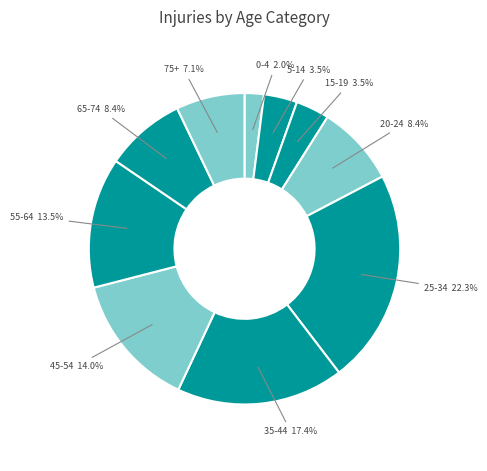

Approximately how many times larger is the value at 55-64 compared to 25-34?

0.6